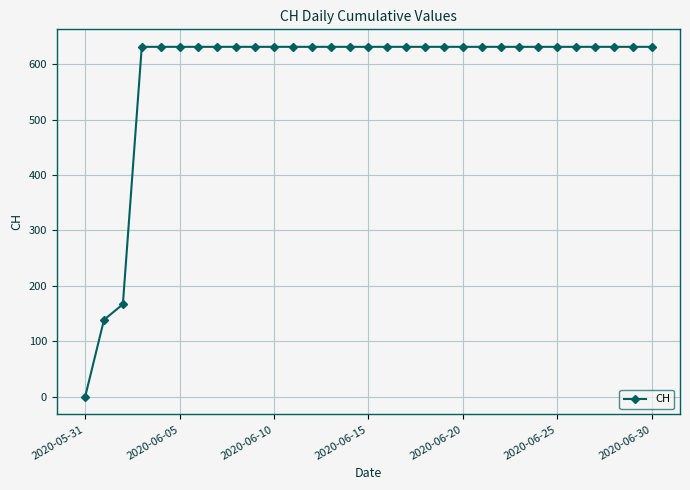

What is the value of the 30th point from the left?

631